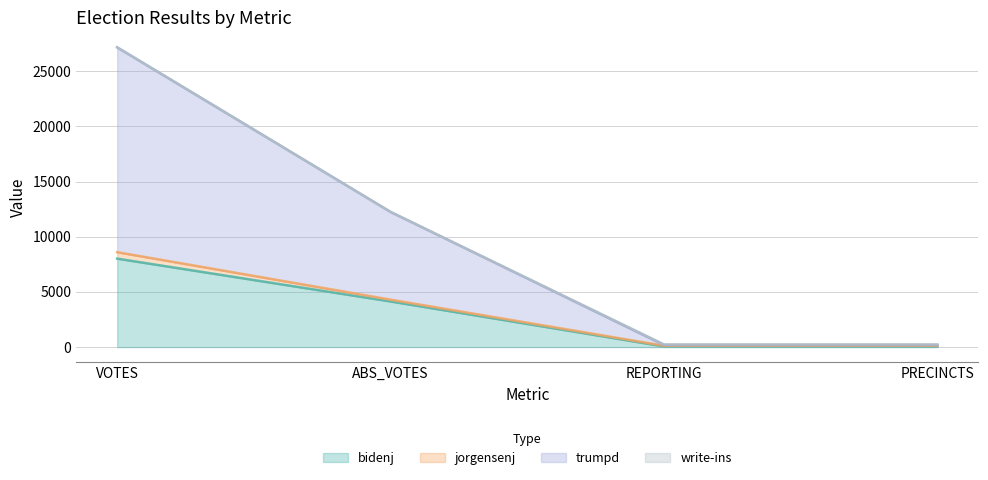

What is the difference between the maximum and minimum values in the trumpd series?

26907